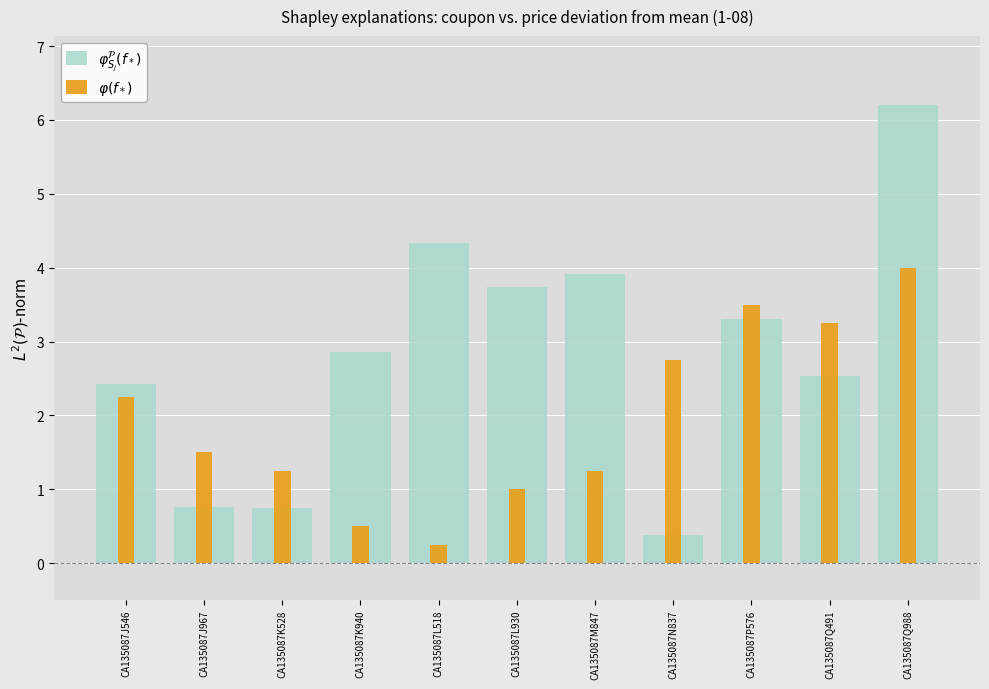

Which has a higher value, CA135087J546 or CA135087M847?

CA135087M847